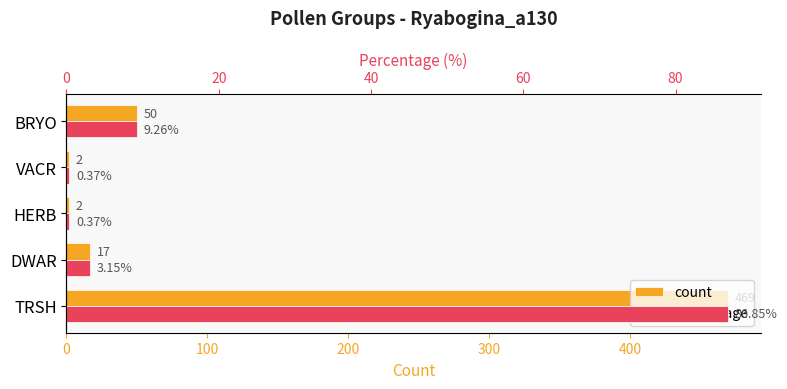

What is the difference between the second highest and second lowest values in the count series?

48.0